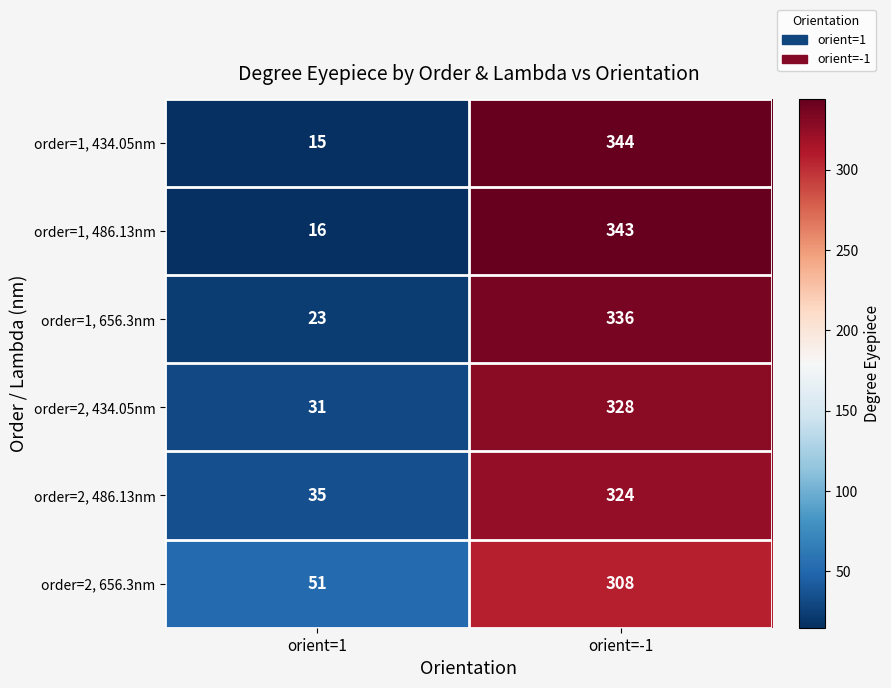

Reading left to right, what are all the values shown in this chart?

order=1, 434.05nm: 15	344
order=1, 486.13nm: 16	343
order=1, 656.3nm: 23	336
order=2, 434.05nm: 31	328
order=2, 486.13nm: 35	324
order=2, 656.3nm: 51	308